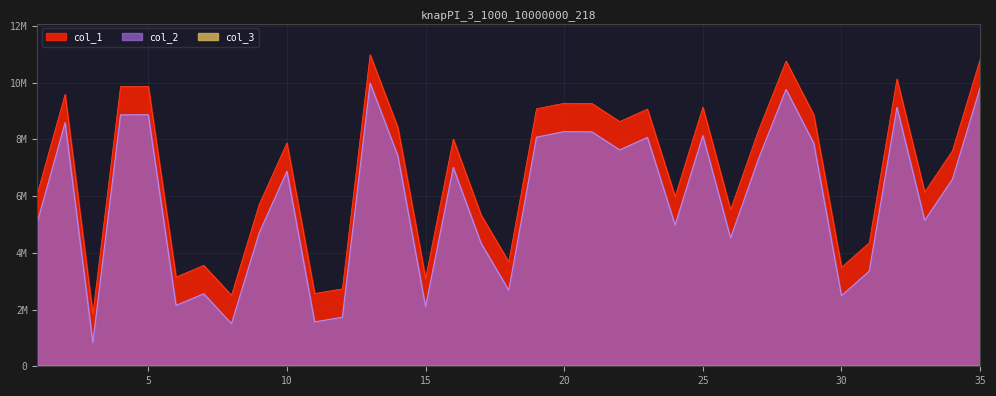

What is the sum of the col_2 values at 30 and 18?

5168586